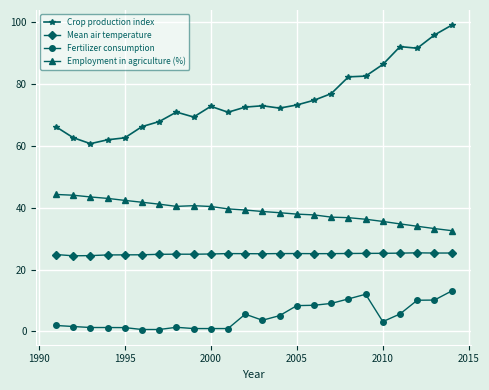

What is the sum of all Crop production index values?

1805.8